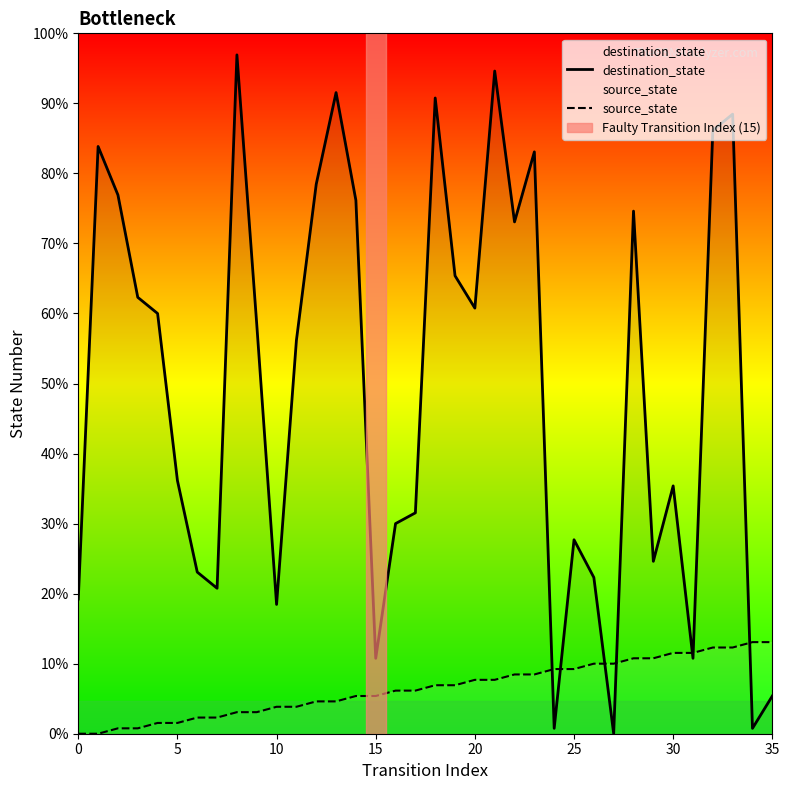

Is it true that destination_state equals 1 at 34?

True